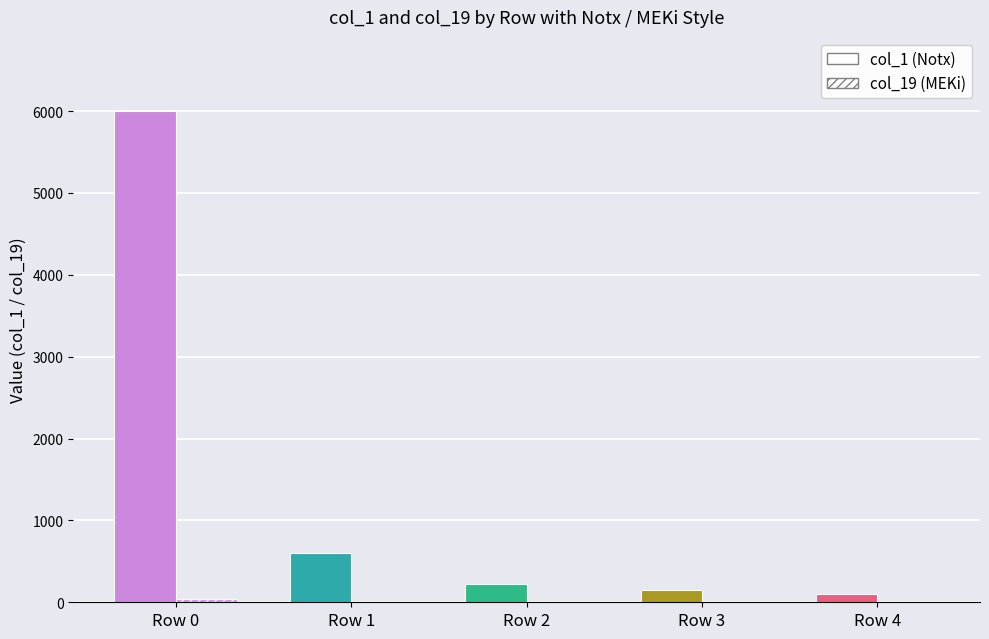

What is the difference between the second highest and minimum values in the col_19 series?

9